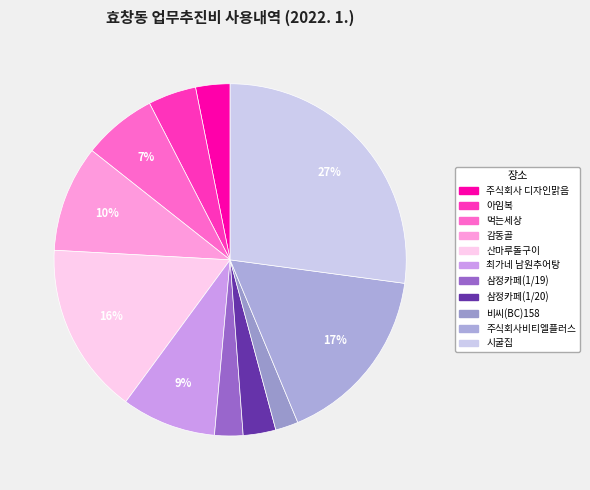

Is there any slice that represents more than half of the pie?

No